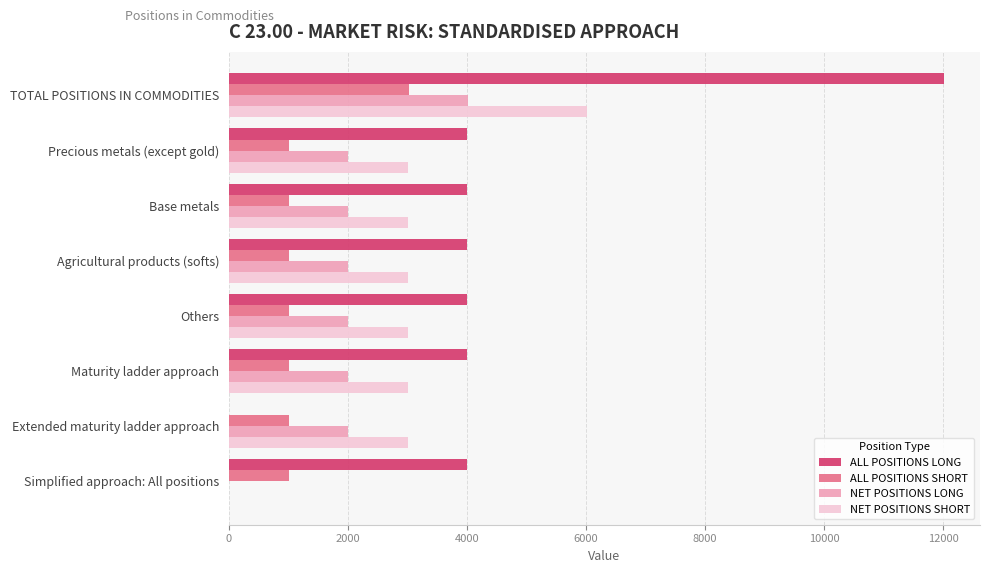

Is it true that NET POSITIONS SHORT equals 4944 at Base metals?

False